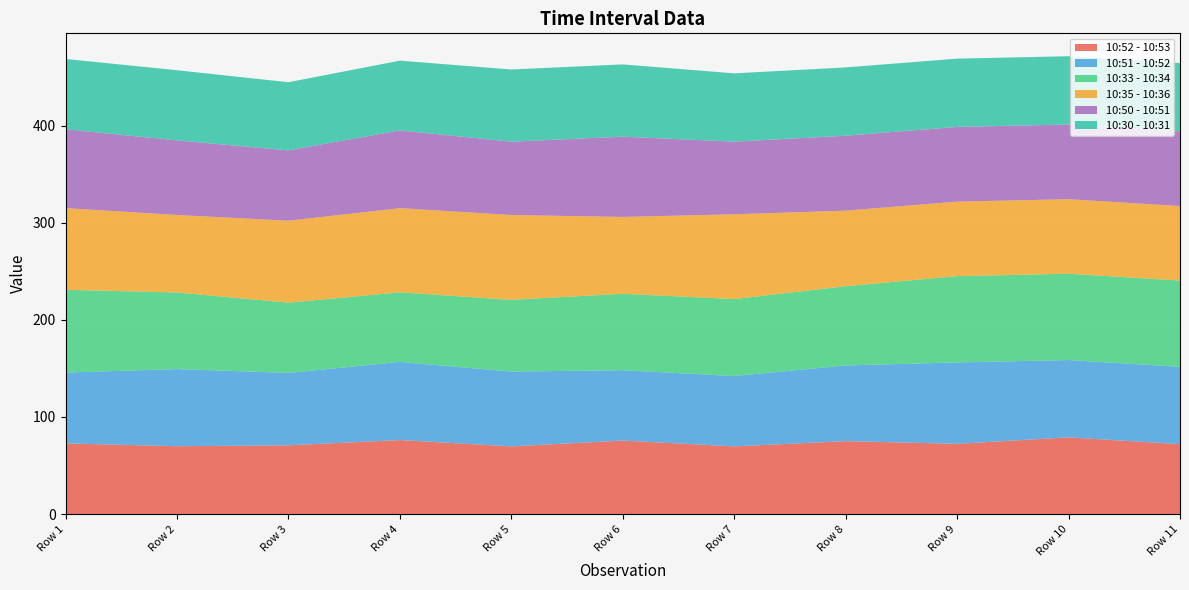

Reading left to right, extract all data points from this chart.

10:52 - 10:53: 10:25-10:26=72.8	10:26-10:27=69.9	10:27-10:28=70.8	10:28-10:29=76.3	10:29-10:30=69.7	10:30-10:31=75.7	10:31-10:32=69.7	10:32-10:33=75.2	10:33-10:34=72.4	10:34-10:35=79.0	10:35-10:36=72.0
10:51 - 10:52: 10:25-10:26=72.9	10:26-10:27=79.4	10:27-10:28=74.6	10:28-10:29=80.4	10:29-10:30=77.0	10:30-10:31=72.4	10:31-10:32=72.5	10:32-10:33=77.9	10:33-10:34=83.8	10:34-10:35=79.6	10:35-10:36=79.6
10:33 - 10:34: 10:25-10:26=85.2	10:26-10:27=78.9	10:27-10:28=72.3	10:28-10:29=71.7	10:29-10:30=73.8	10:30-10:31=78.7	10:31-10:32=79.2	10:32-10:33=81.6	10:33-10:34=88.8	10:34-10:35=88.8	10:35-10:36=88.8
10:35 - 10:36: 10:25-10:26=84.1	10:26-10:27=79.8	10:27-10:28=84.3	10:28-10:29=86.6	10:29-10:30=87.3	10:30-10:31=79.1	10:31-10:32=87.3	10:32-10:33=77.8	10:33-10:34=76.7	10:34-10:35=76.7	10:35-10:36=76.7
10:50 - 10:51: 10:25-10:26=81.1	10:26-10:27=76.8	10:27-10:28=72.4	10:28-10:29=80.0	10:29-10:30=75.5	10:30-10:31=82.6	10:31-10:32=74.8	10:32-10:33=77.2	10:33-10:34=76.9	10:34-10:35=76.9	10:35-10:36=76.9
10:30 - 10:31: 10:25-10:26=72.4	10:26-10:27=72.2	10:27-10:28=70.2	10:28-10:29=71.8	10:29-10:30=74.3	10:30-10:31=74.4	10:31-10:32=70.3	10:32-10:33=70.3	10:33-10:34=70.3	10:34-10:35=70.3	10:35-10:36=70.3